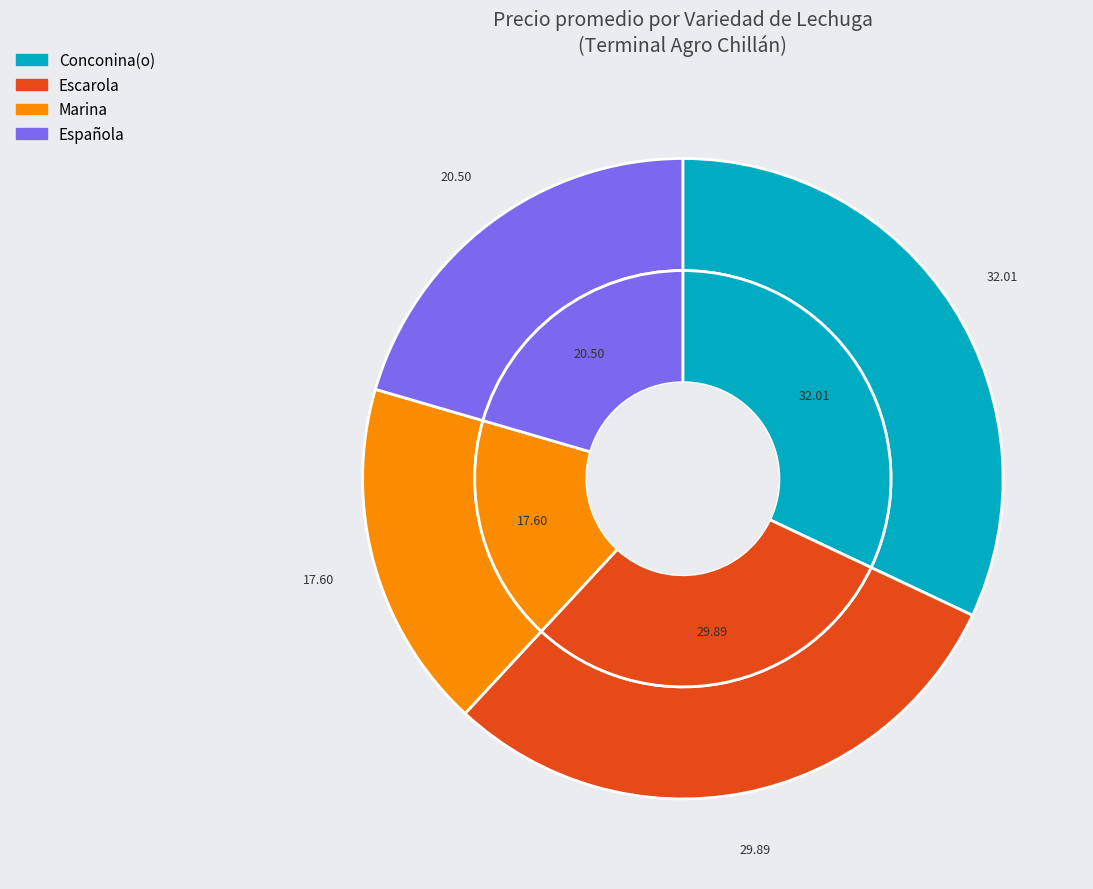

How many segments does this pie chart have?

4